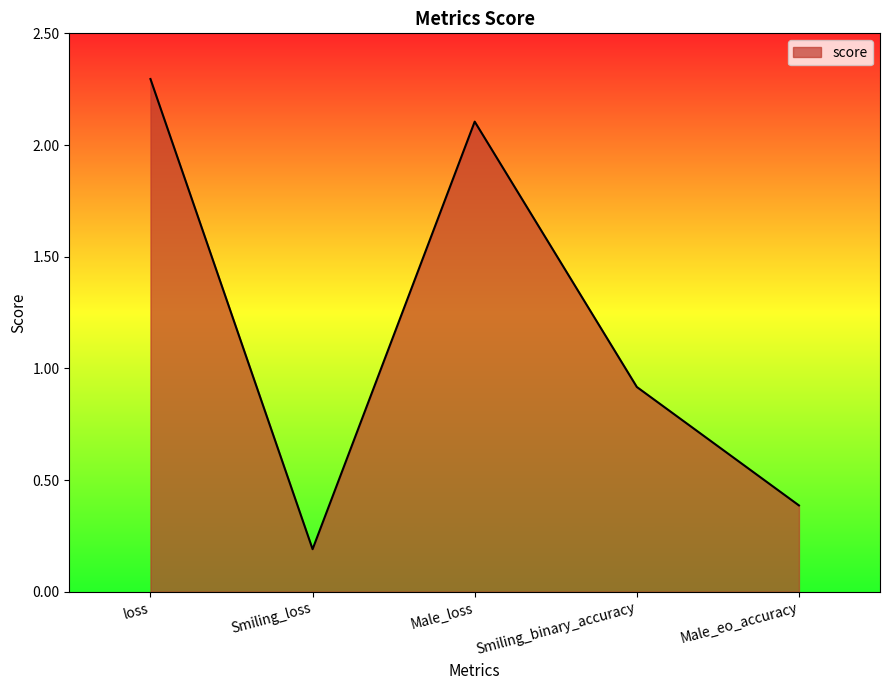

The chart shows a value of 2.3 at loss. True or false?

True